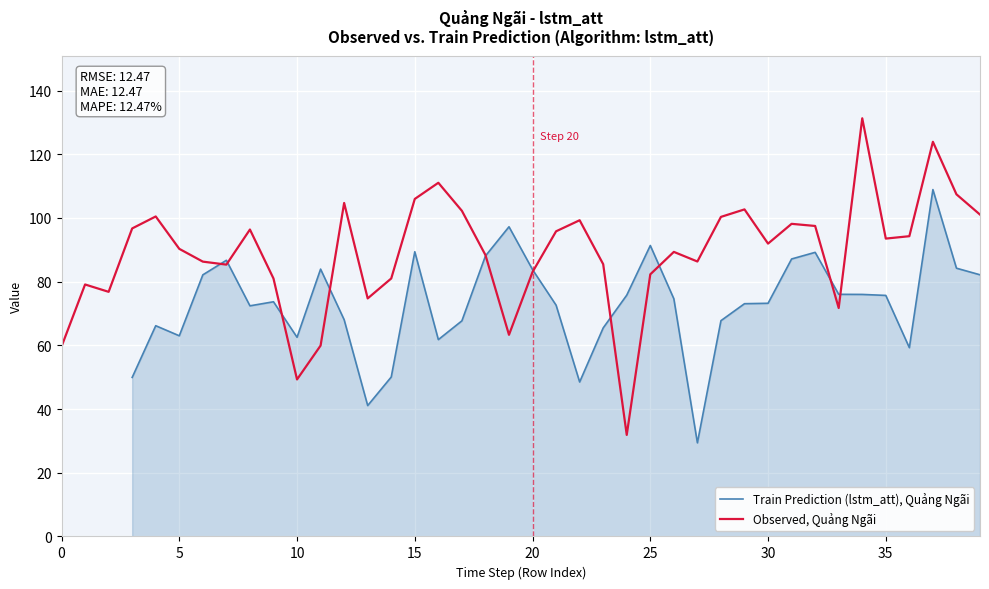

What are all the series names shown in the legend?

Train Prediction (lstm_att), Quảng Ngãi, Observed, Quảng Ngãi